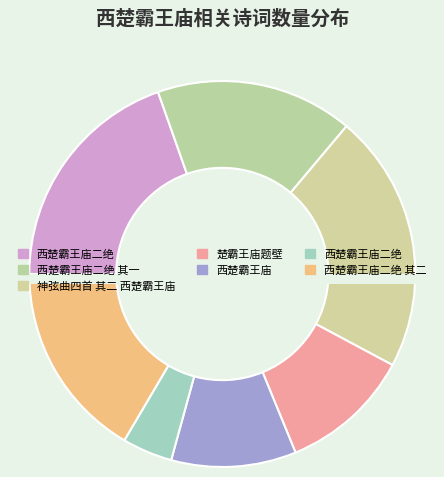

Combined, do 西楚霸王庙二绝 and 西楚霸王庙二绝 其一 account for over 50%?

No